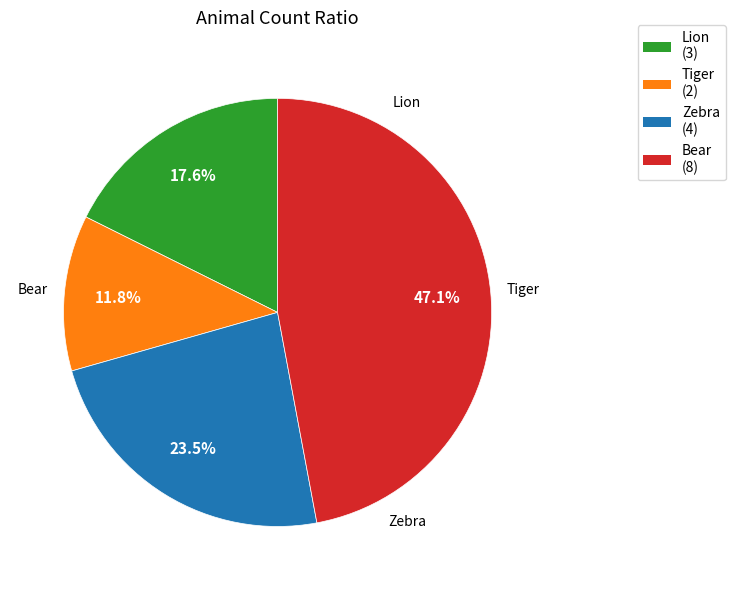

Is Lion the majority of the pie?

No